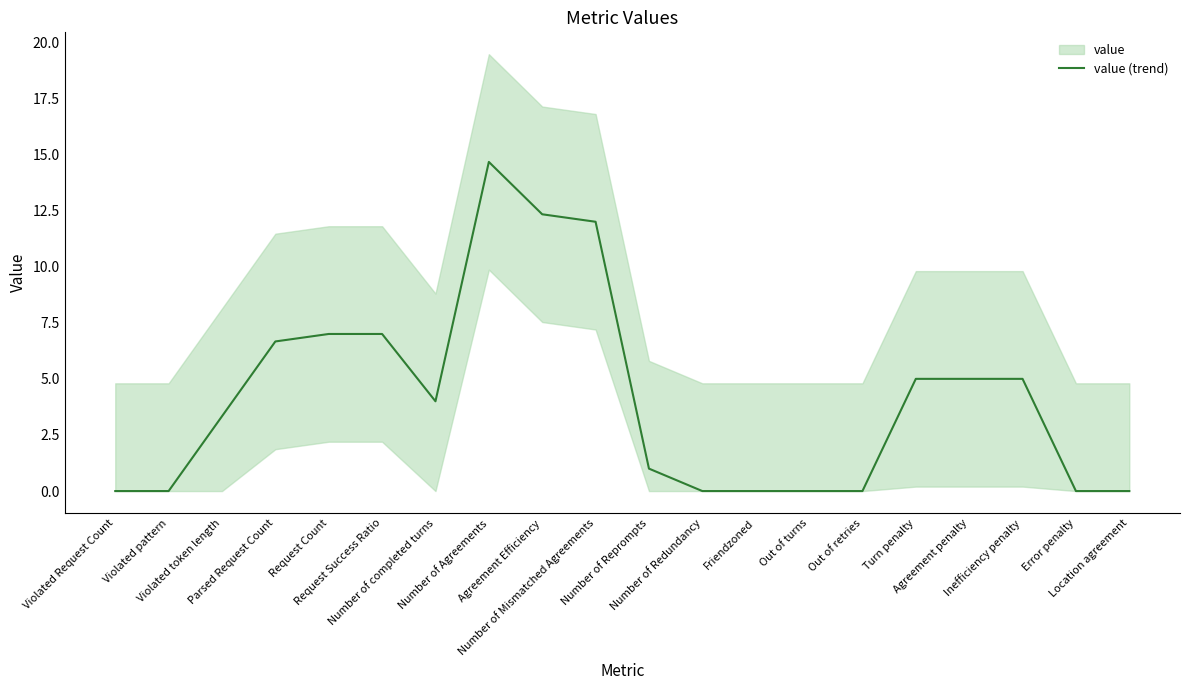

Where is the first local maximum?

Request Success Ratio